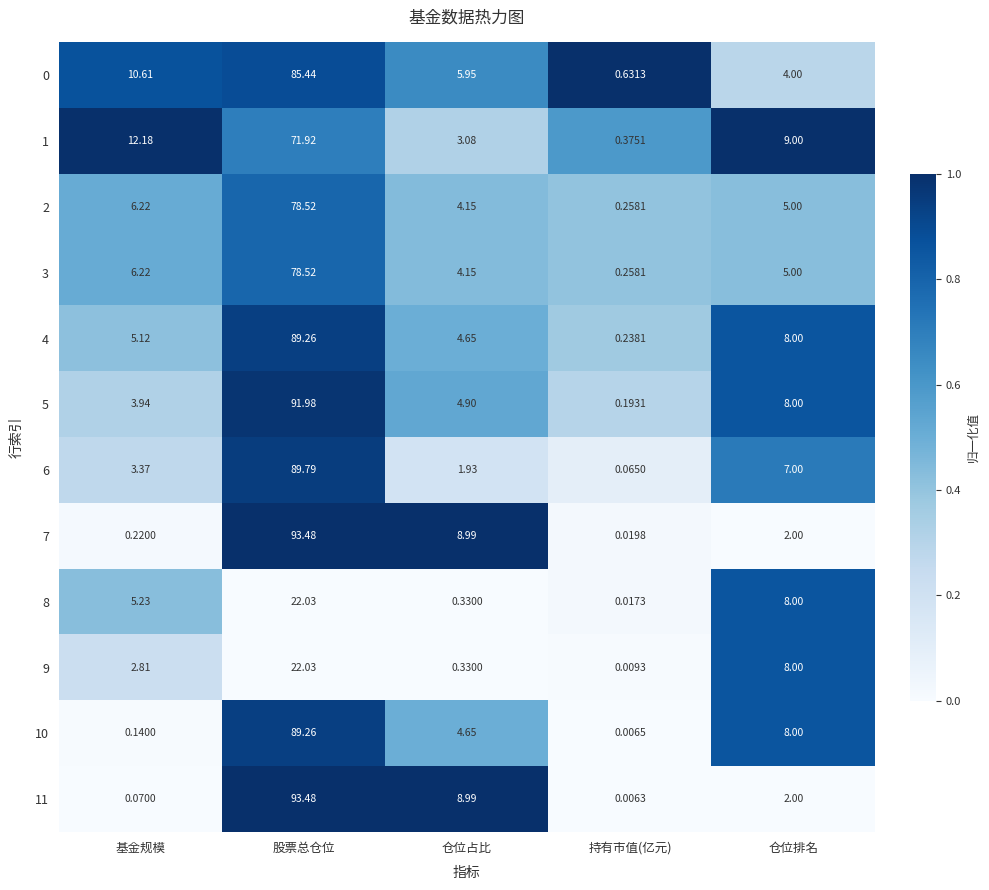

At which category is the sum across all series the highest?

股票总仓位